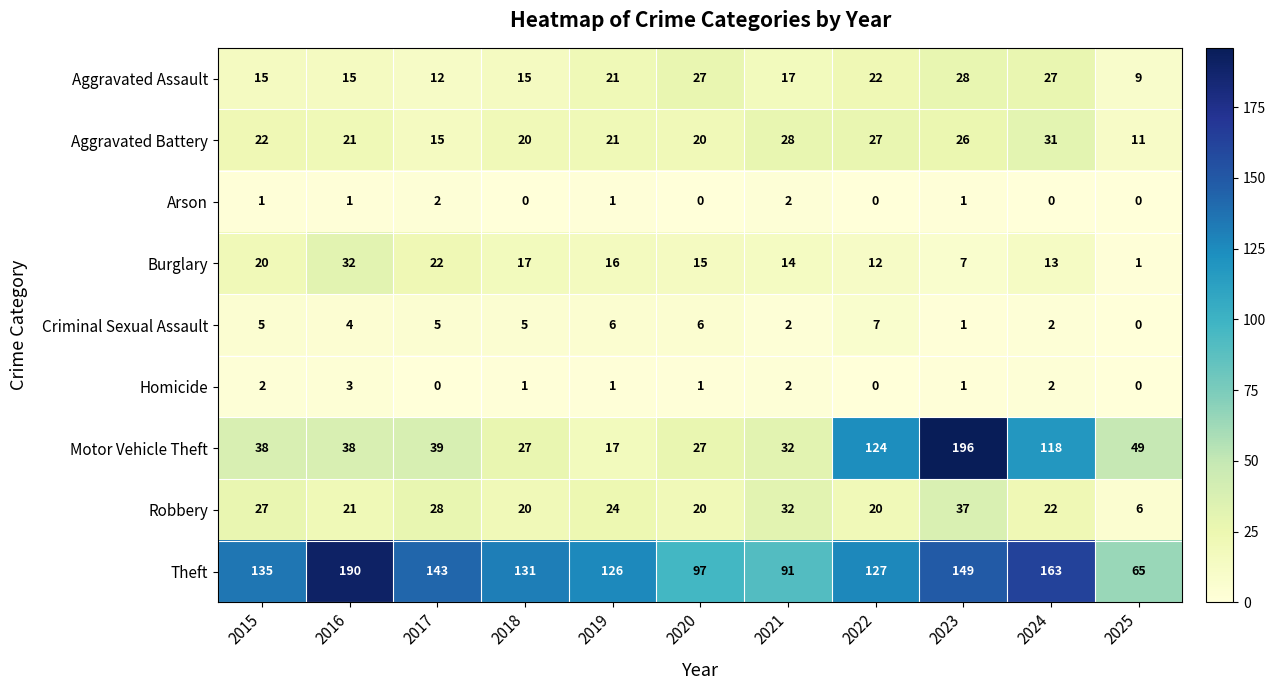

What is the total value across all series at 2024?

378